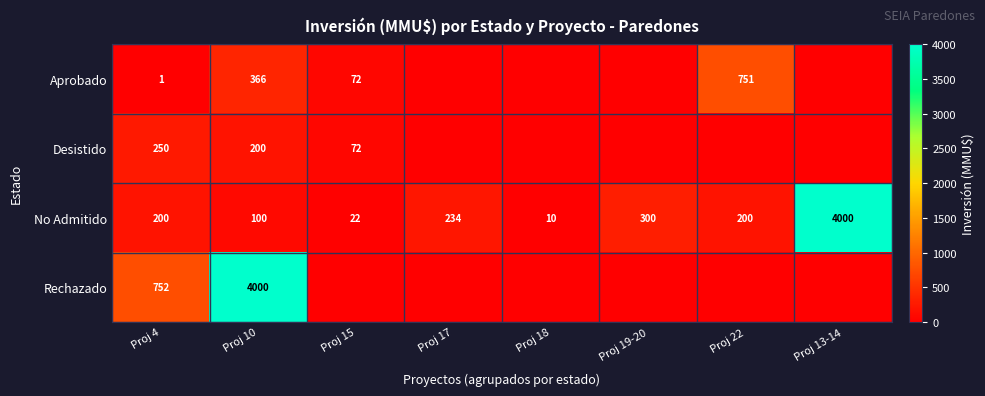

Is it true that Aprobado equals 751 at Proj 22?

True